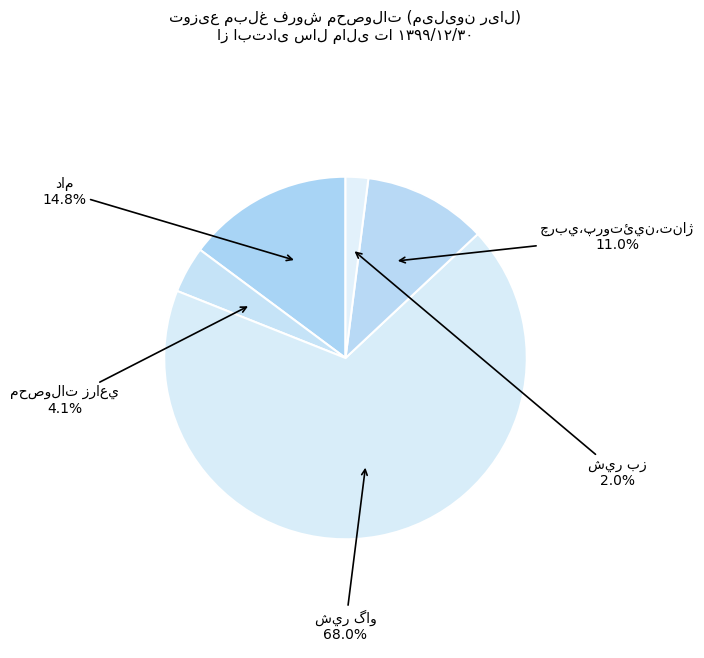

Count the number of slices in the pie.

5